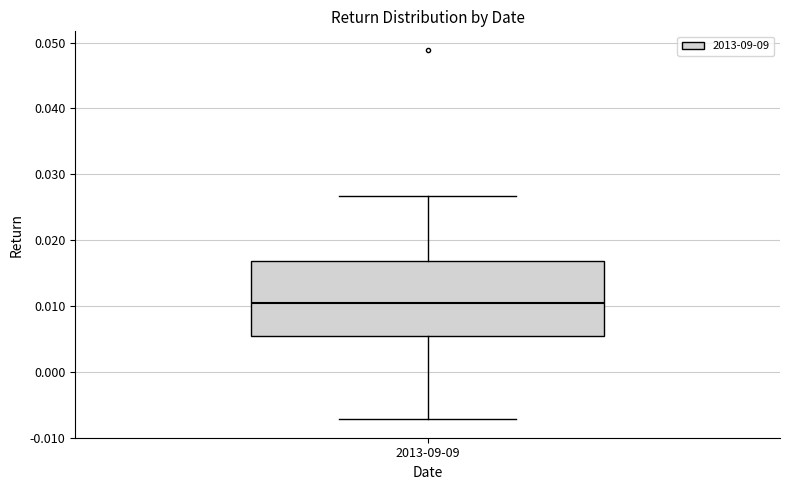

Transcribe this box plot: give where the median line is, the range the box spans, and where the two whiskers end, as read against the y-axis. The values are not printed on the chart, so give them approximately, as read against the axis.

median 0.010, box 0.005 to 0.017, whiskers -0.007 to 0.027